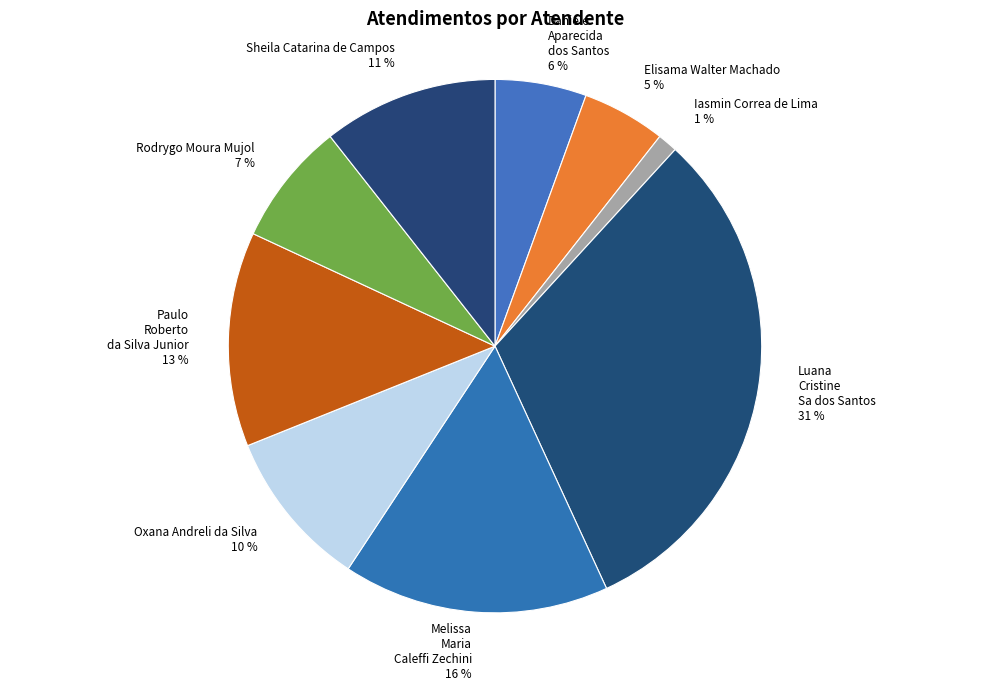

How many slices are in this pie chart?

9